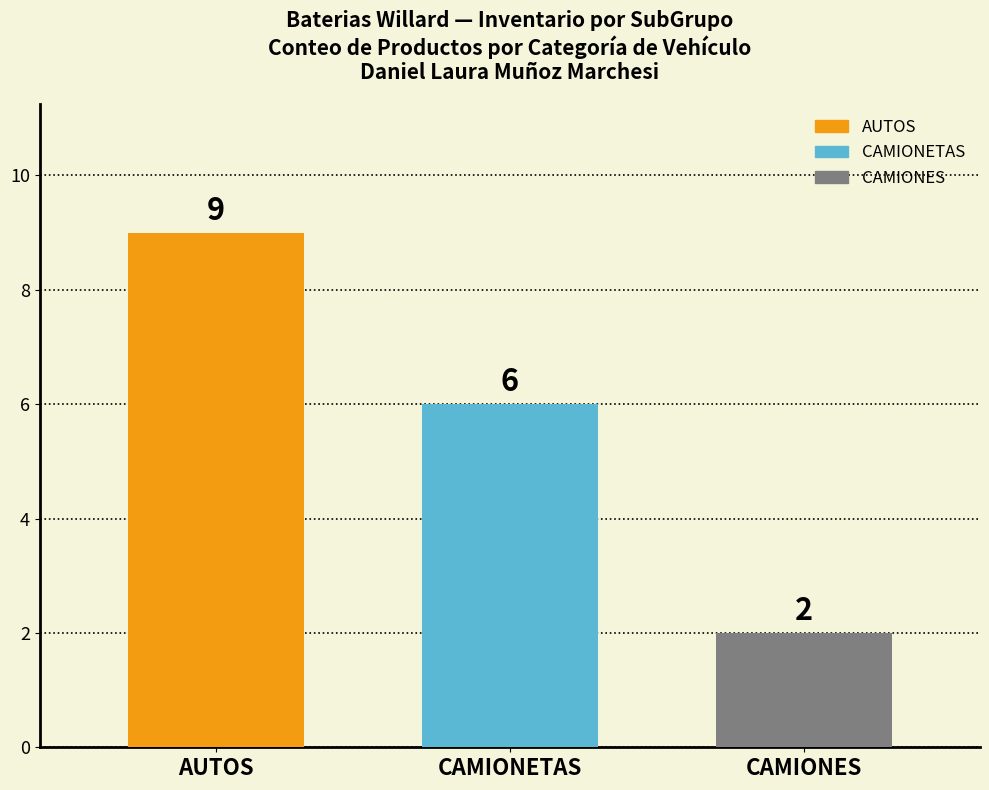

Count the number of categories in the chart.

1